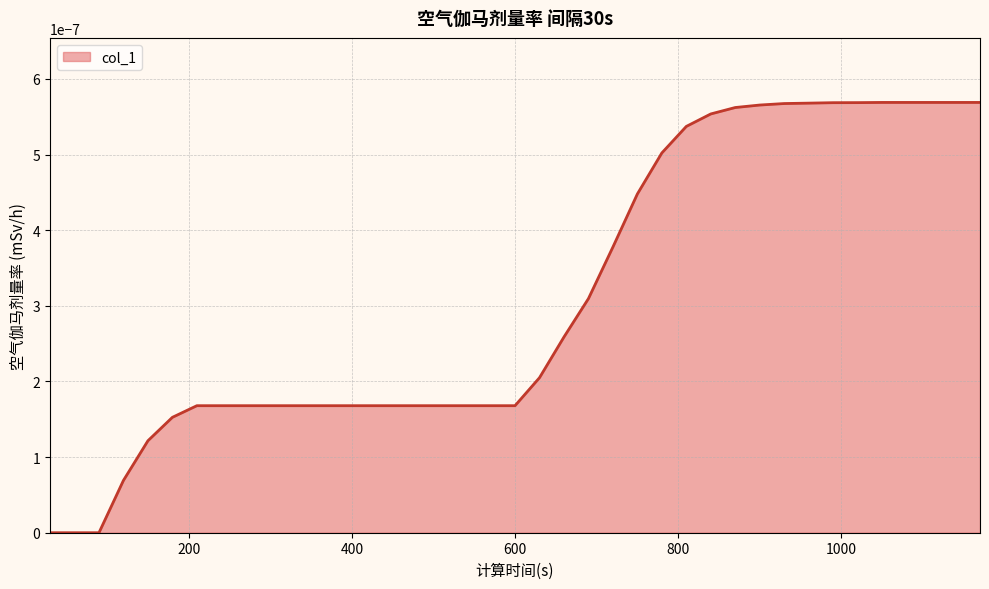

How many lines are shown in the chart?

1